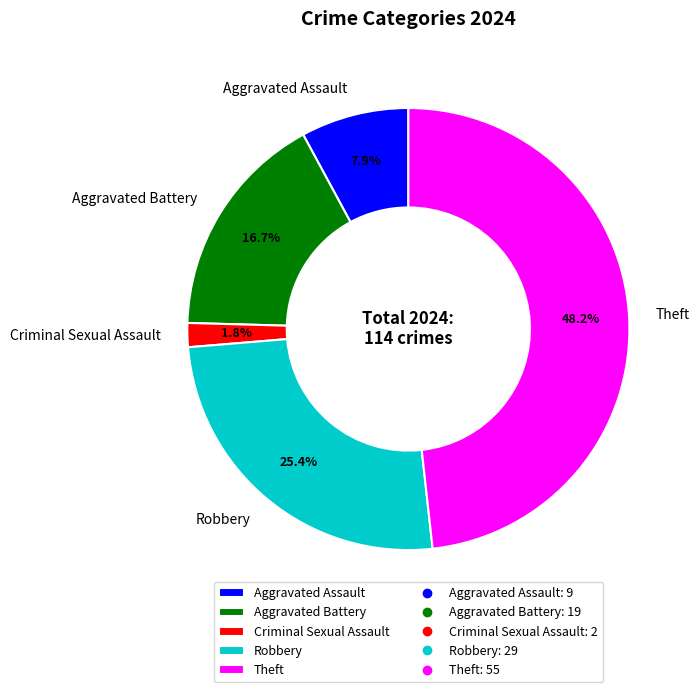

Which category has the smallest portion of the pie?

Criminal Sexual Assault